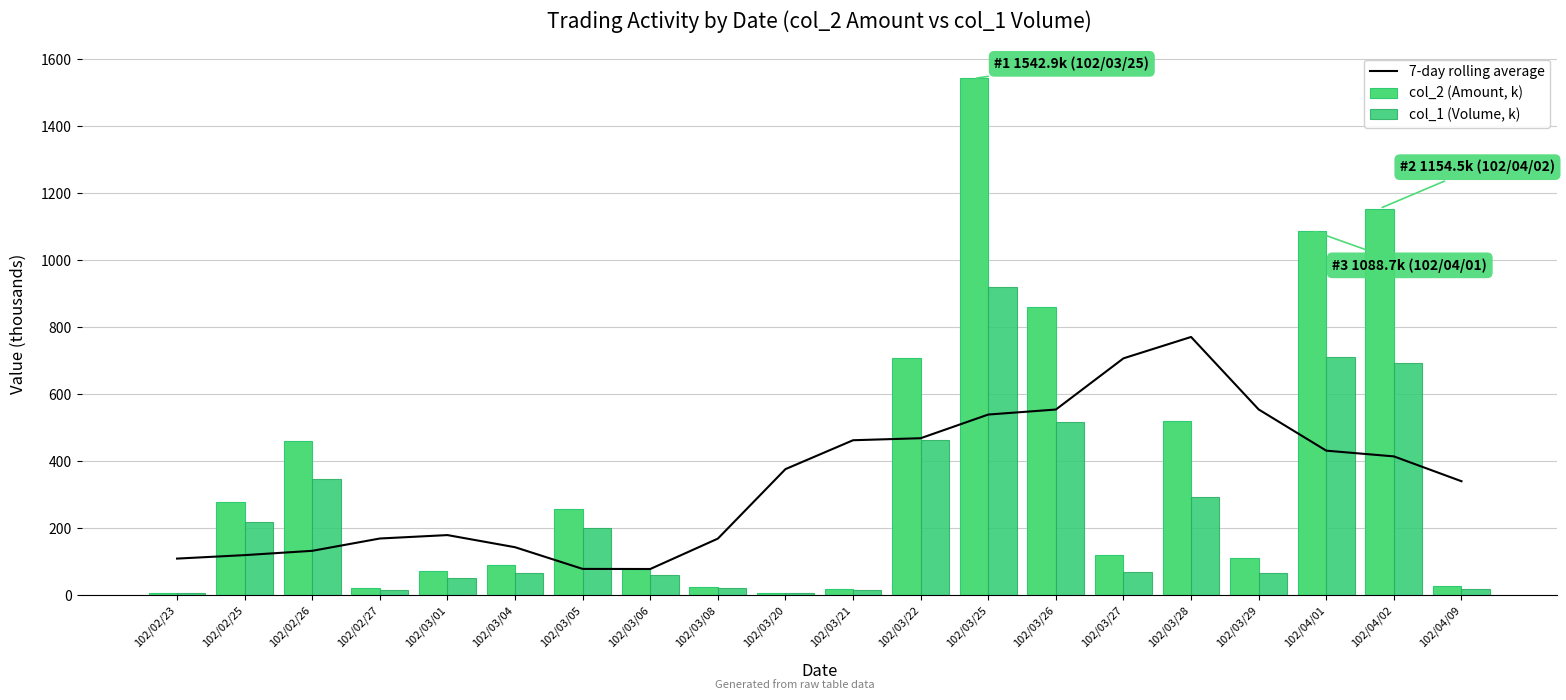

Rank the categories by col_1 (Volume, k) value from lowest to highest.

102/02/23, 102/03/20, 102/02/27, 102/03/21, 102/04/09, 102/03/08, 102/03/01, 102/03/06, 102/03/04, 102/03/29, 102/03/27, 102/03/05, 102/02/25, 102/03/28, 102/02/26, 102/03/22, 102/03/26, 102/04/02, 102/04/01, 102/03/25